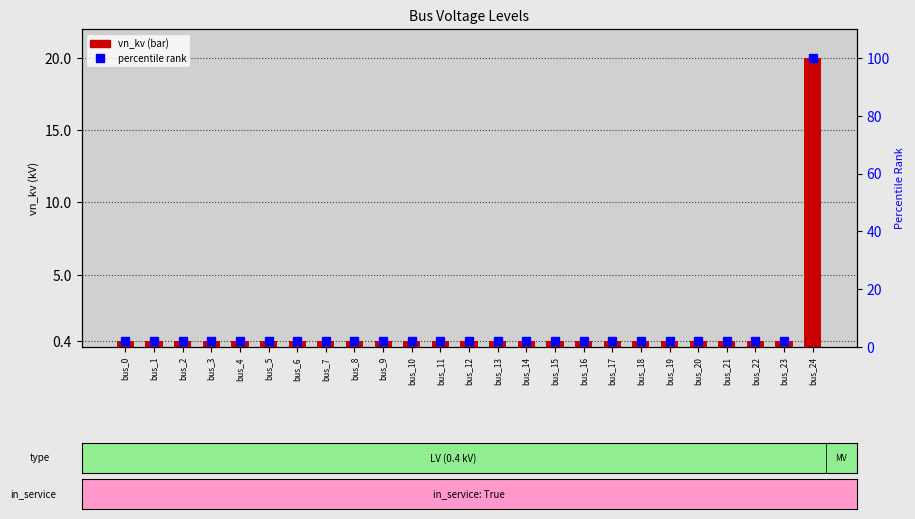

Between bus_20 and bus_3, which is larger?

bus_20